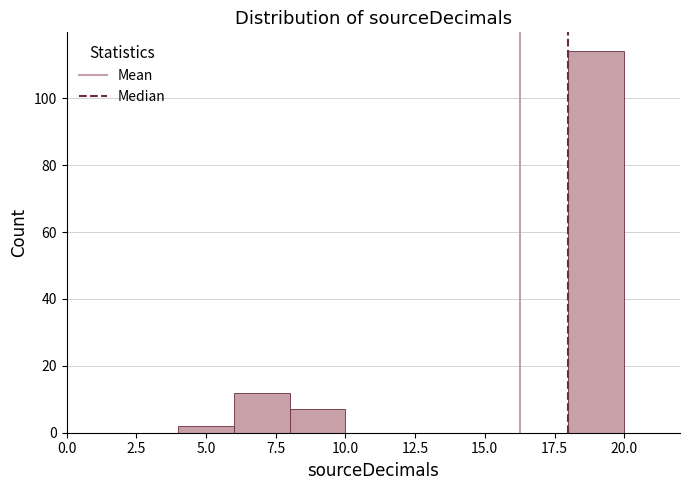

Over which range of the x-axis is the bar tallest?

18 to 20